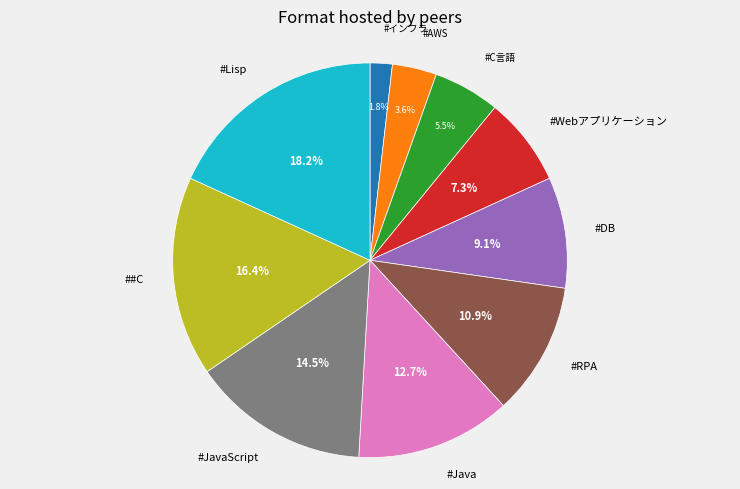

Is it true that #DB is 3% of the pie?

False